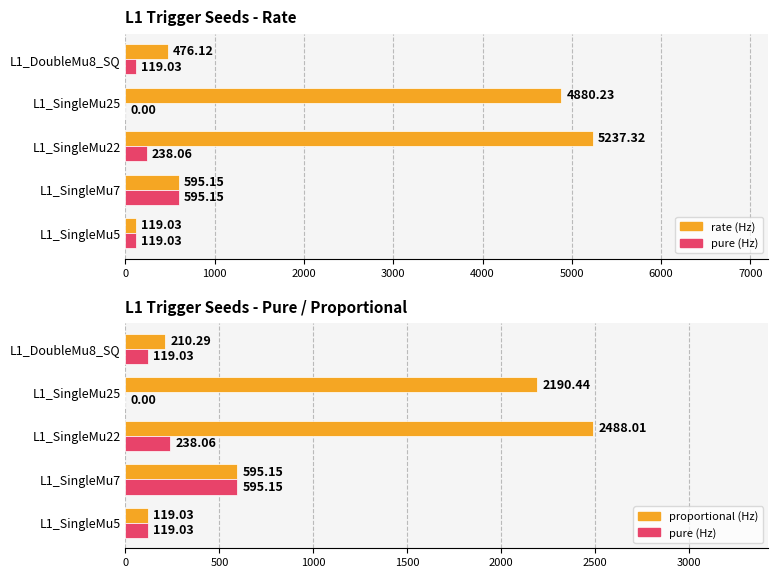

What is the lowest value of the rate (Hz) series?

119.0